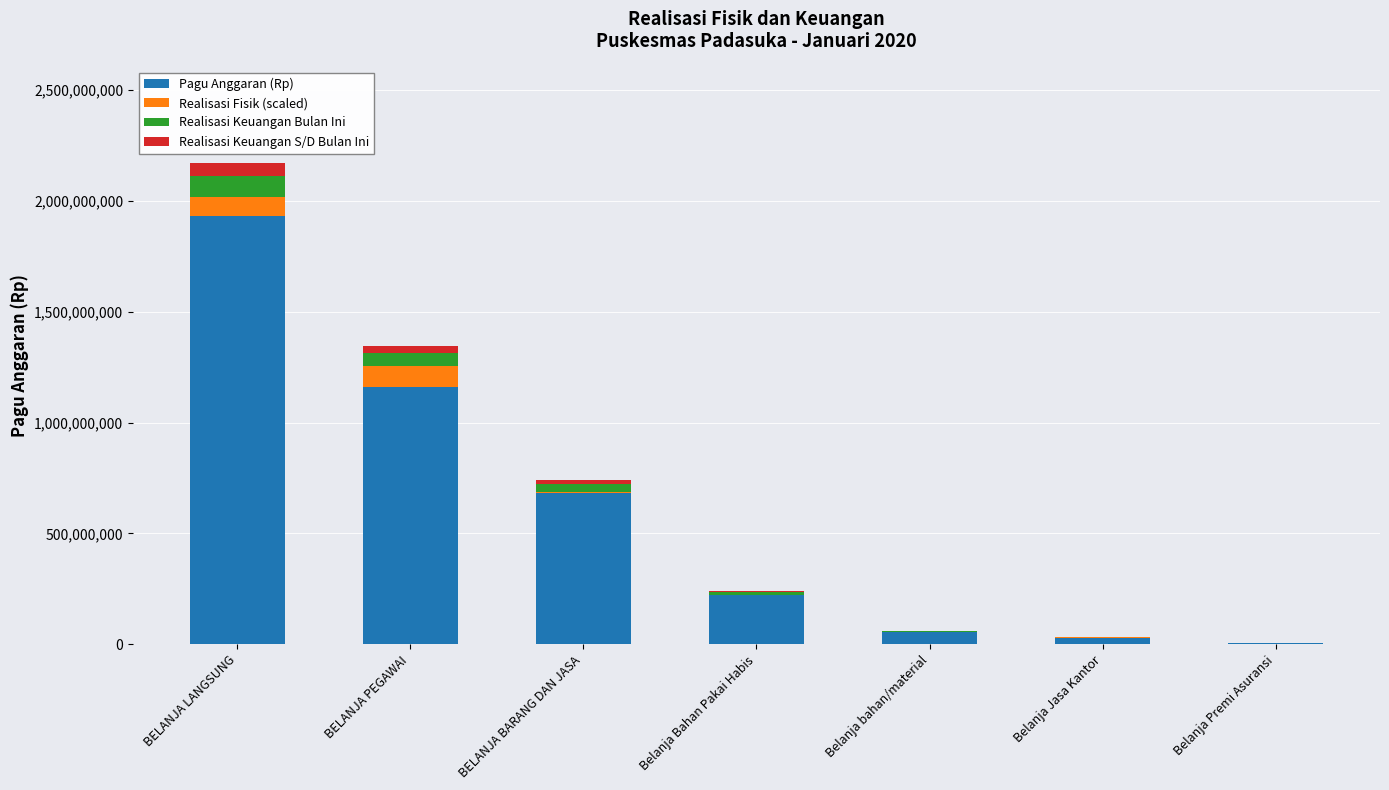

What is the sum of all Pagu Anggaran (Rp) values?

4083346120.0